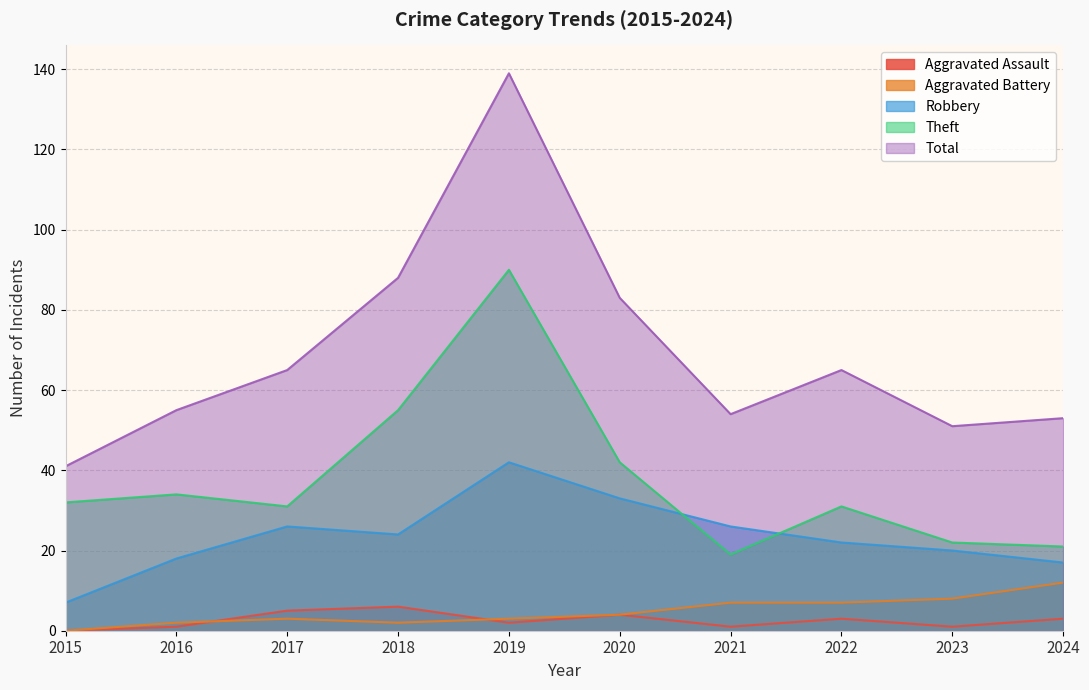

At which label does Aggravated Battery first exceed 4?

2021